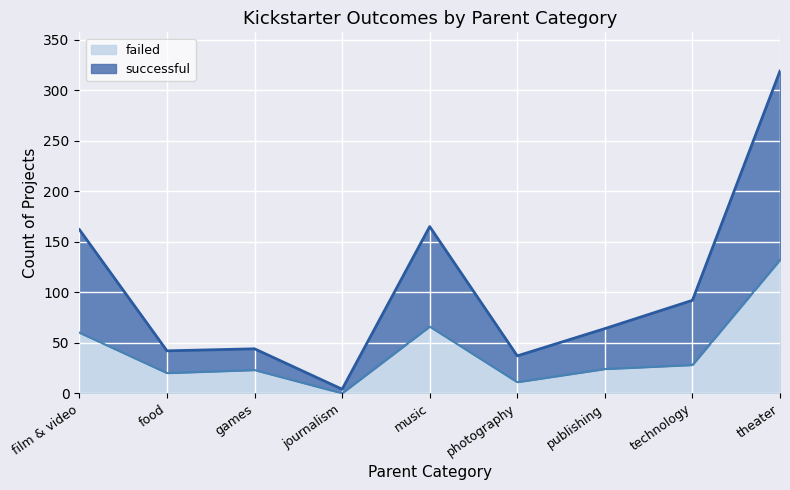

How many distinct data groups are displayed?

2